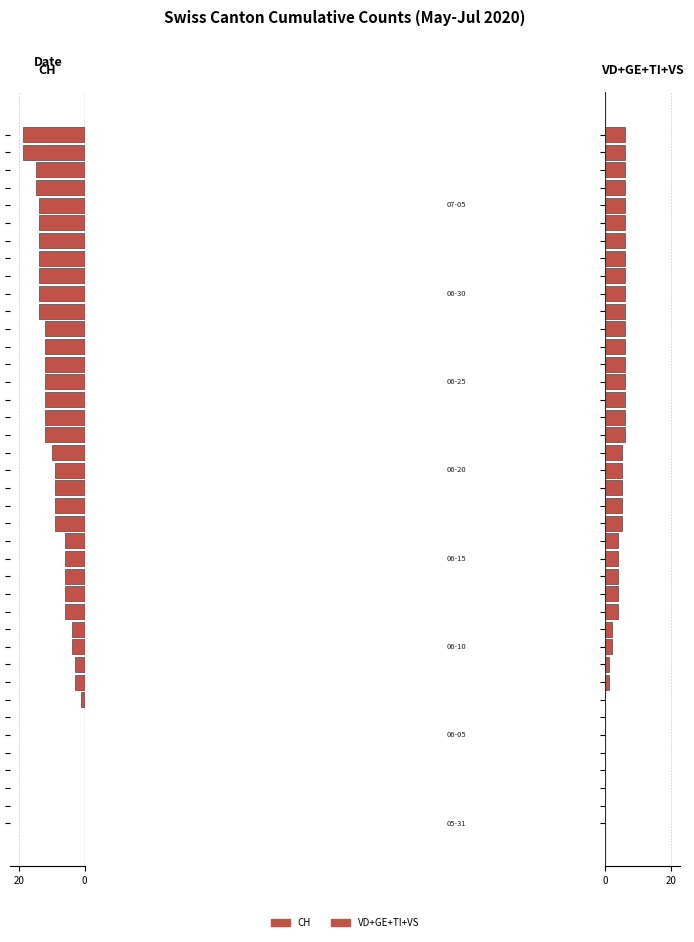

Is it true that VD+GE+TI+VS equals 4 at 34?

False